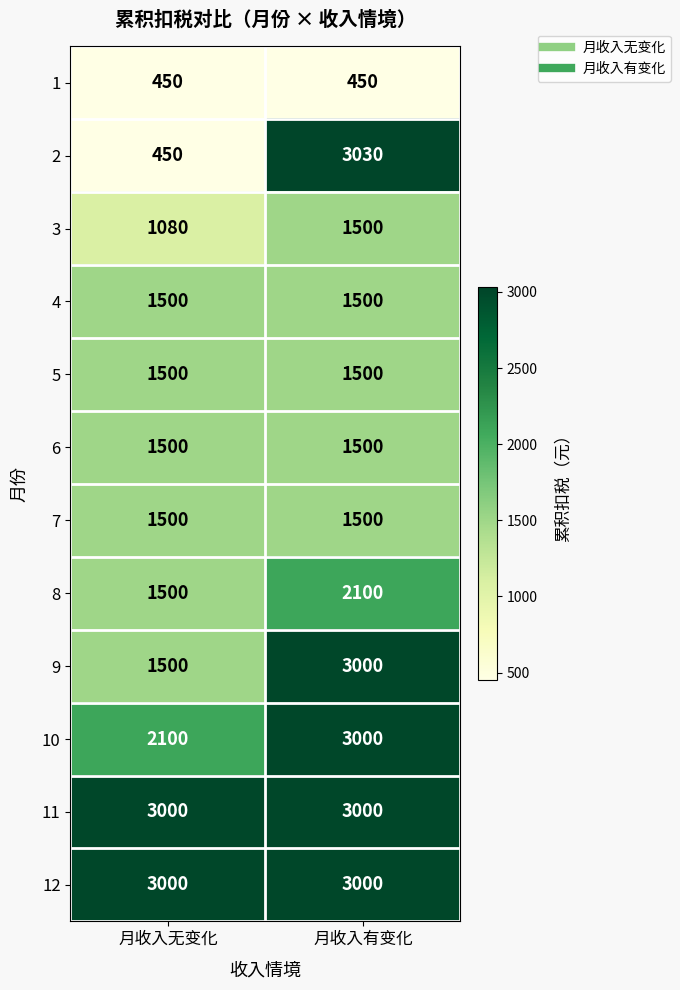

What is the maximum value for 9?

3000